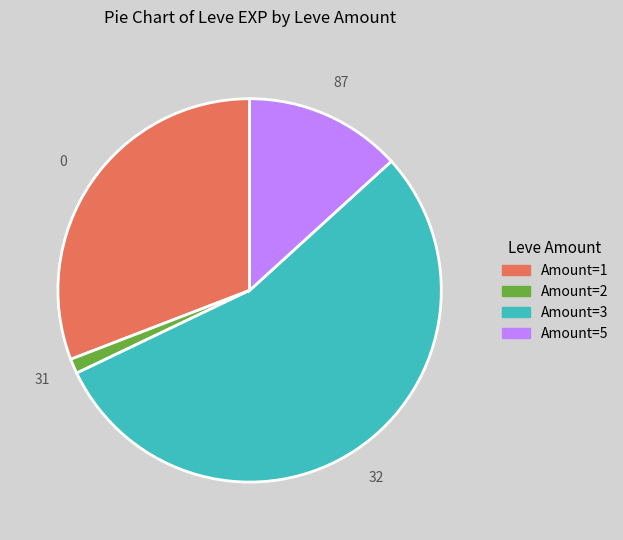

Between Amount=3 and Amount=1, which is larger?

Amount=3